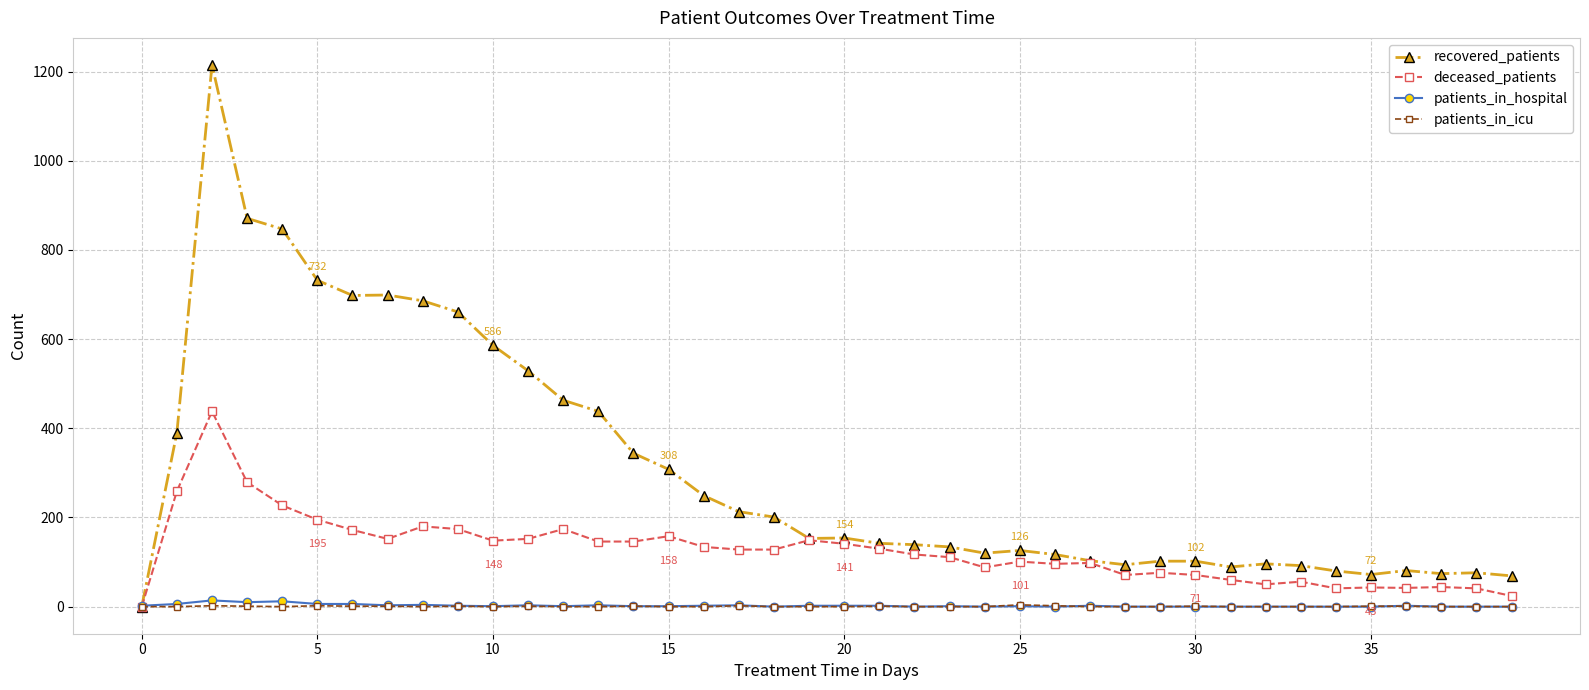

Which series has the largest total across all categories?

recovered_patients